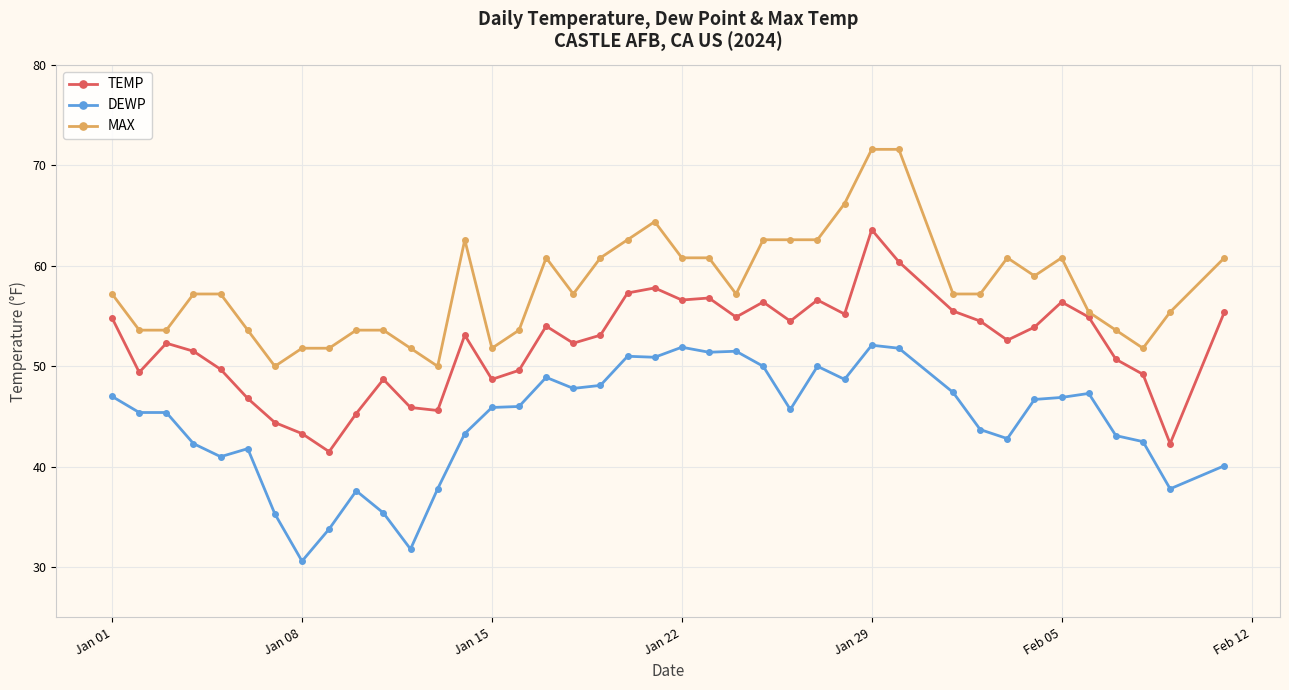

In TEMP, how many points are higher than both neighbors (excluding endpoints)?

10